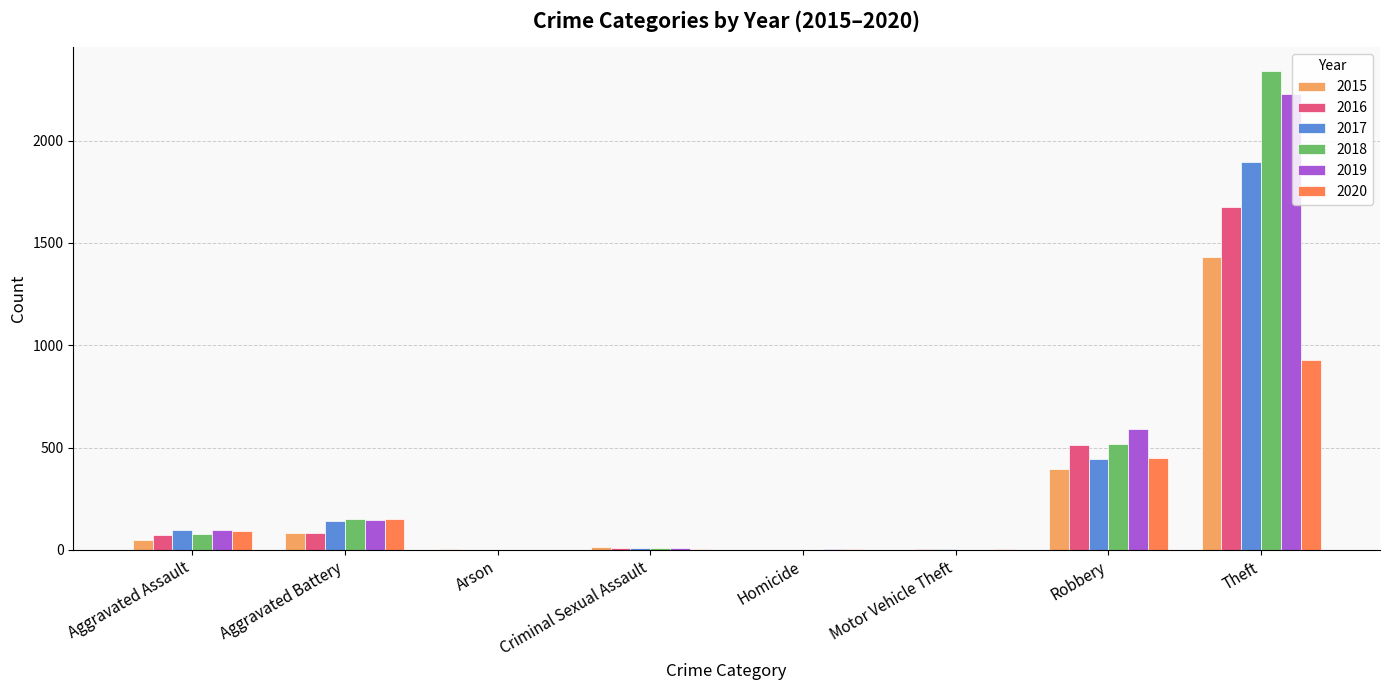

Is the value of 2016 at Robbery greater than the value of 2015 at Theft?

No